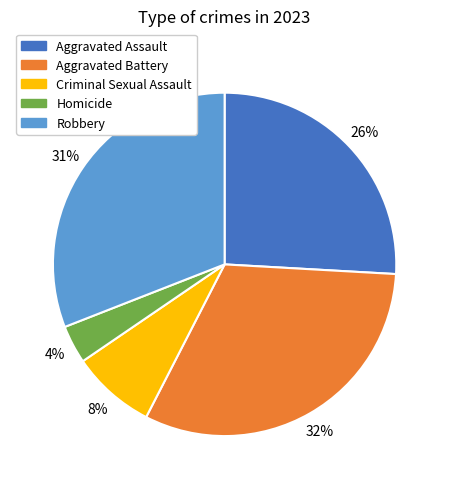

The Robbery slice represents 43% of the pie. True or false?

False